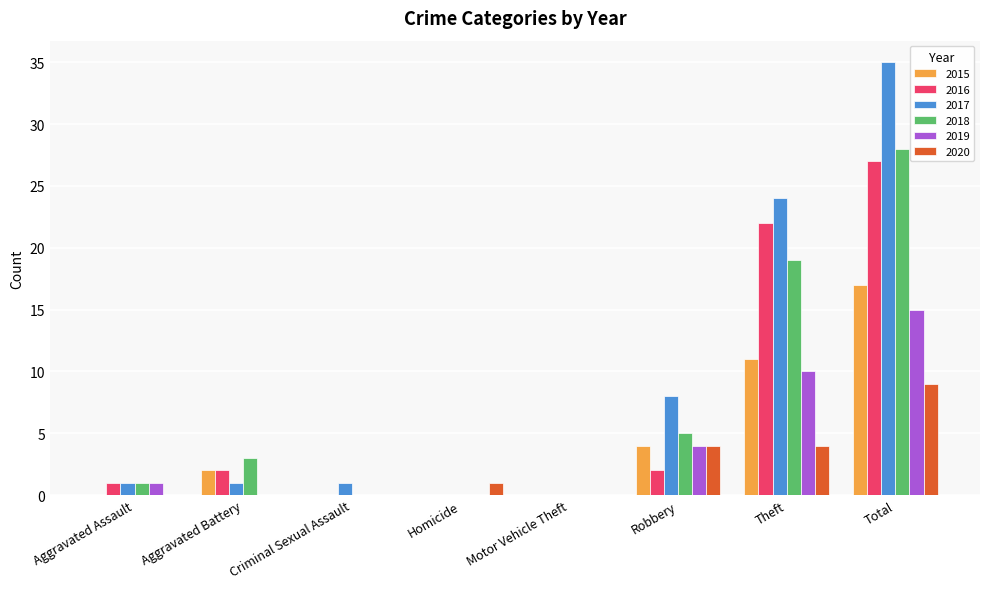

Between Homicide and Robbery, which series saw the biggest shift?

2017